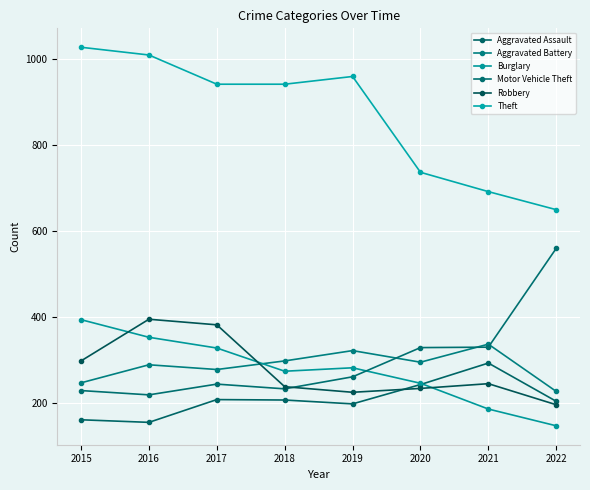

In Aggravated Assault, how many points are lower than both neighbors (excluding endpoints)?

2